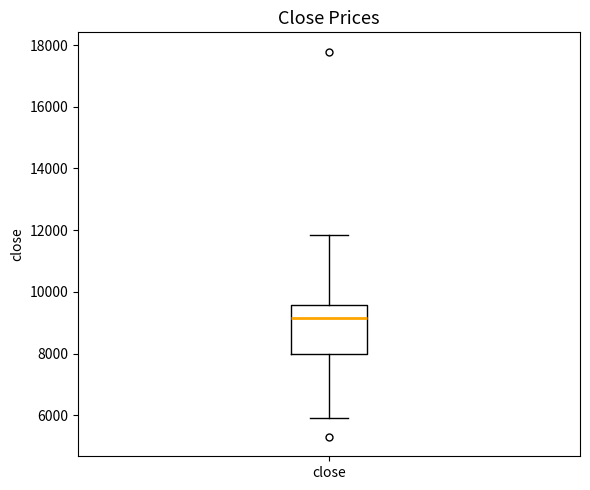

Read this box plot against the y-axis: the position of the median line, the range covered by the box, and the ends of both whiskers. The values are not printed on the chart, so give them approximately, as read against the axis.

median 9200, box 8000 to 9600, whiskers 6000 to 11800